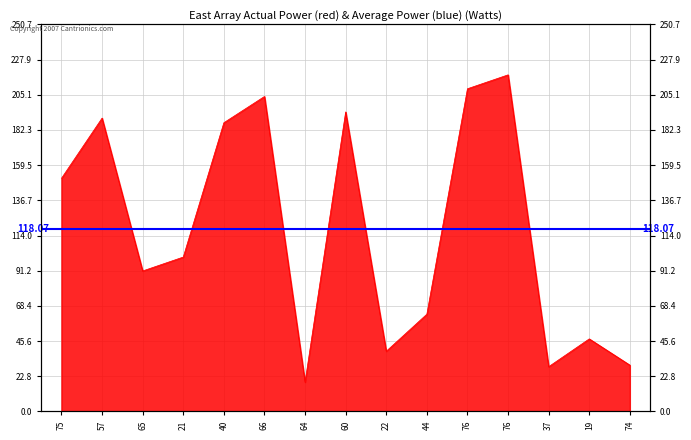

What is the label of the 7th point from the right?

22